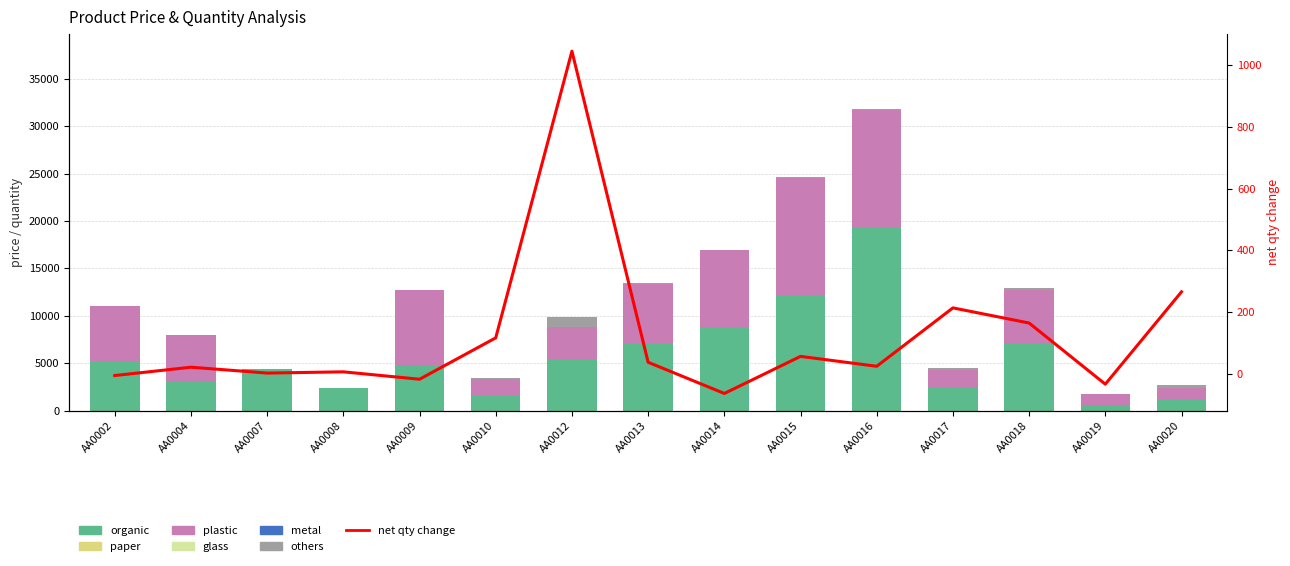

Between AA0015 and AA0004, which is larger?

AA0015